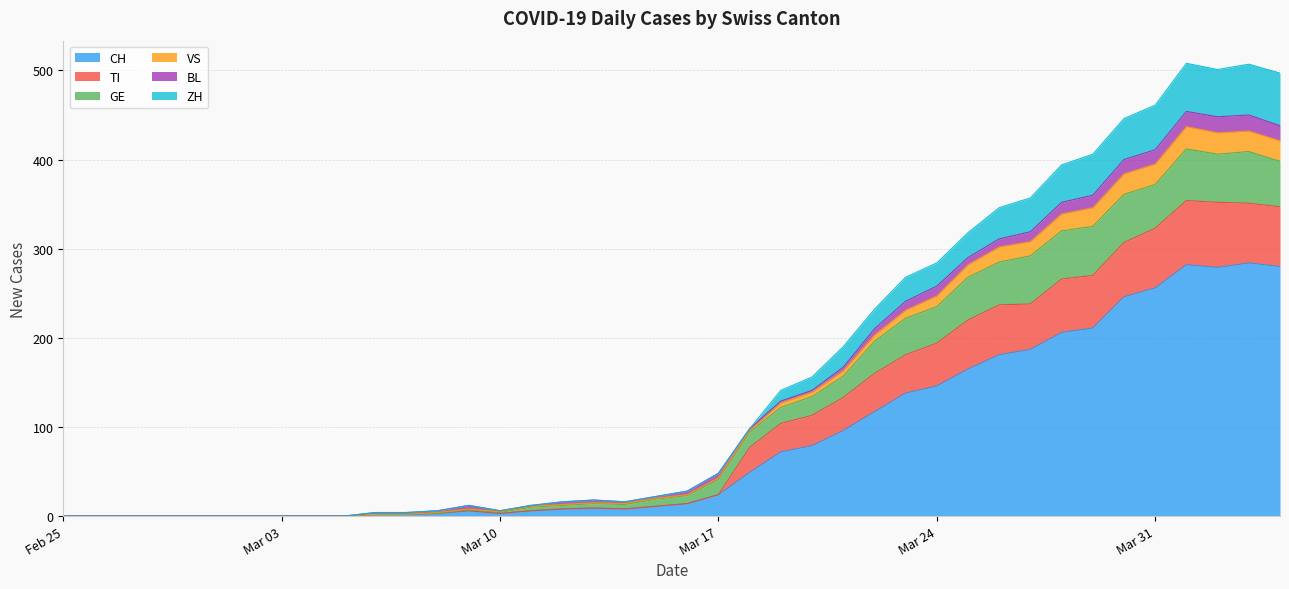

What is the highest value of the CH series?

284